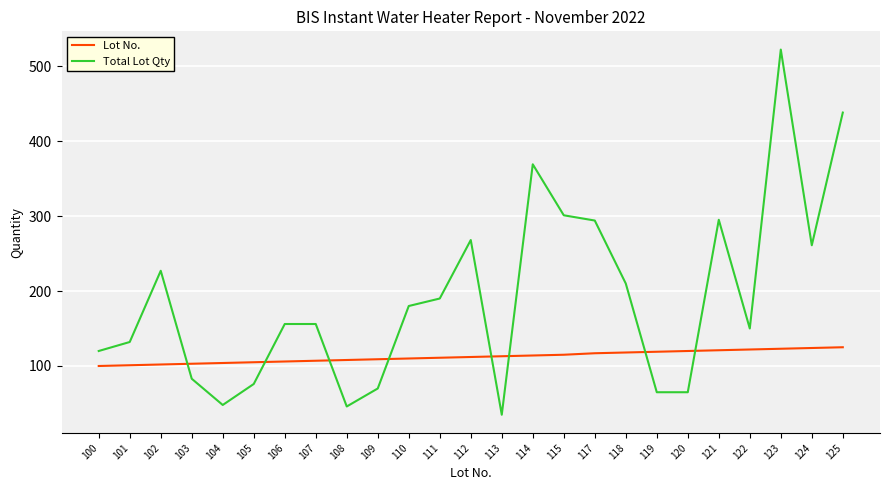

After their last crossing, which series has the higher values: Total Lot Qty or Lot No.?

Total Lot Qty